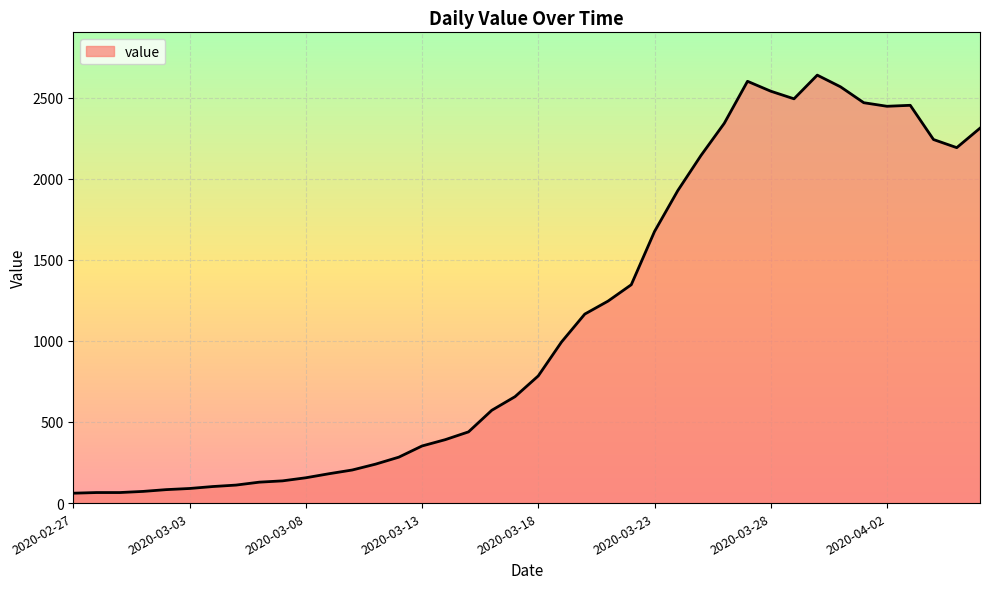

What is the smallest value displayed?

61